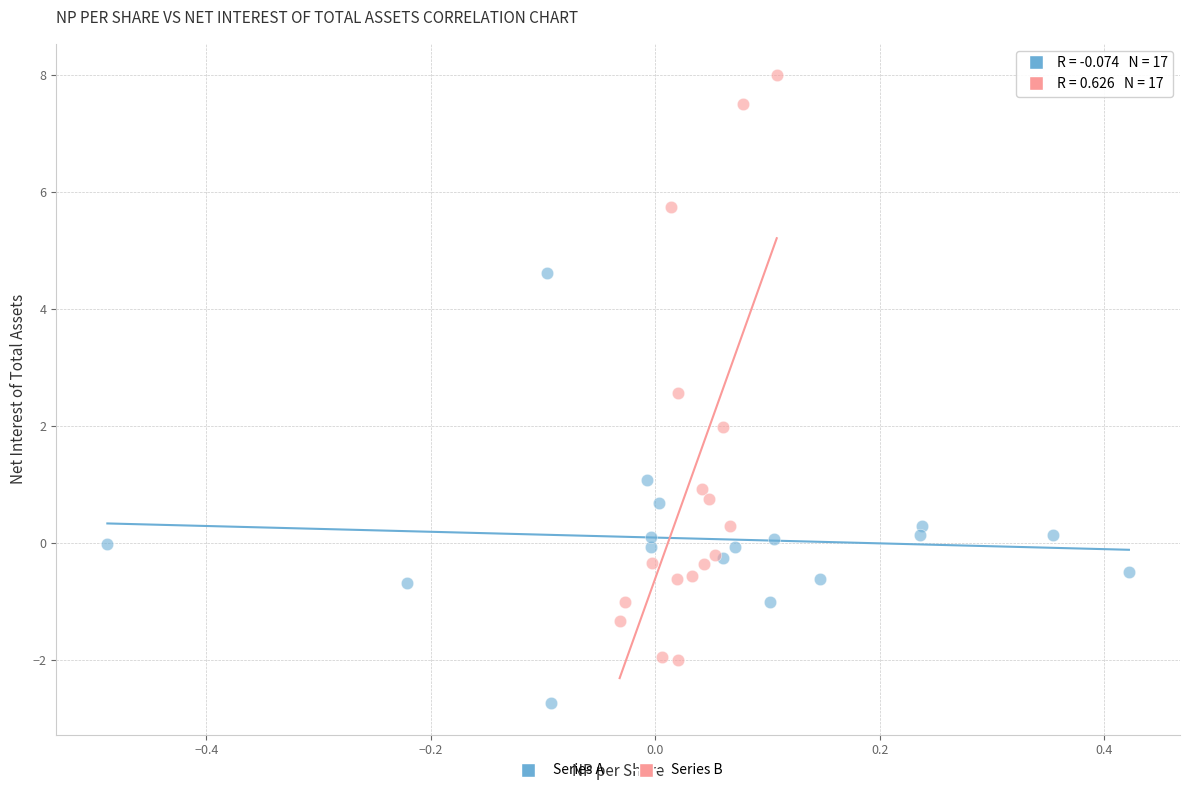

Which series contains the lowest Y value?

Series A